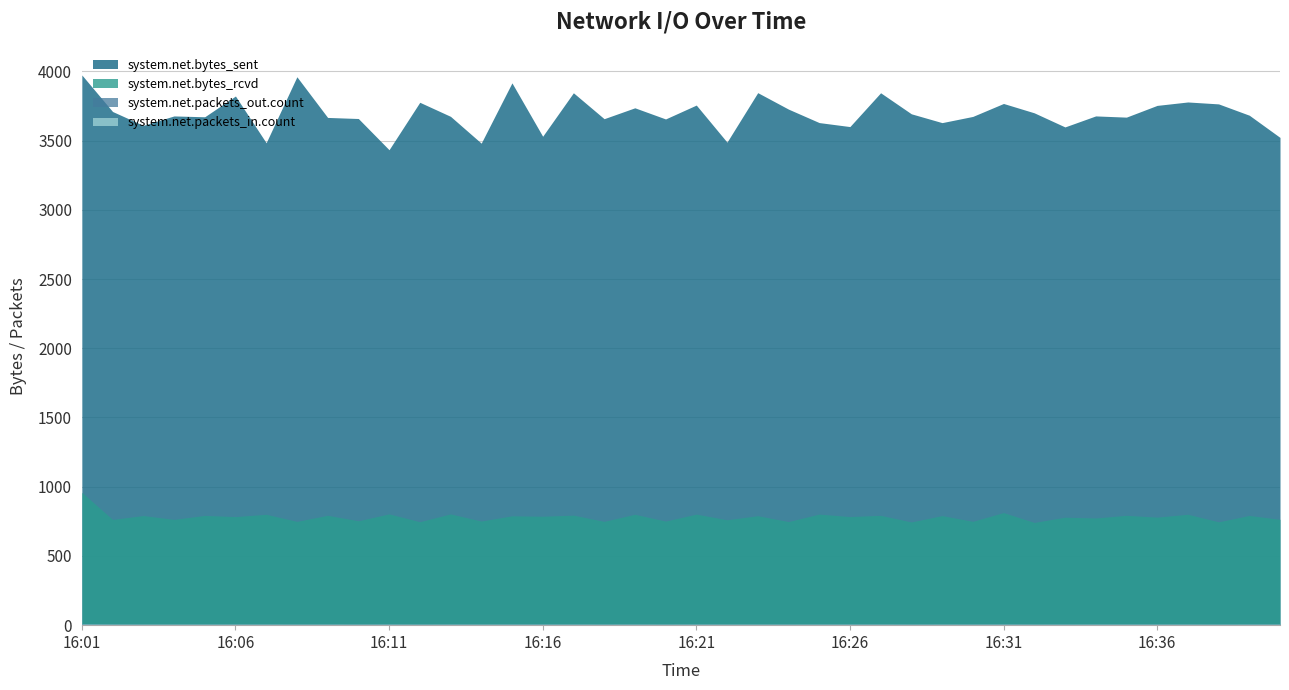

True or false: system.net.bytes_rcvd and system.net.bytes_sent intersect in this chart.

False